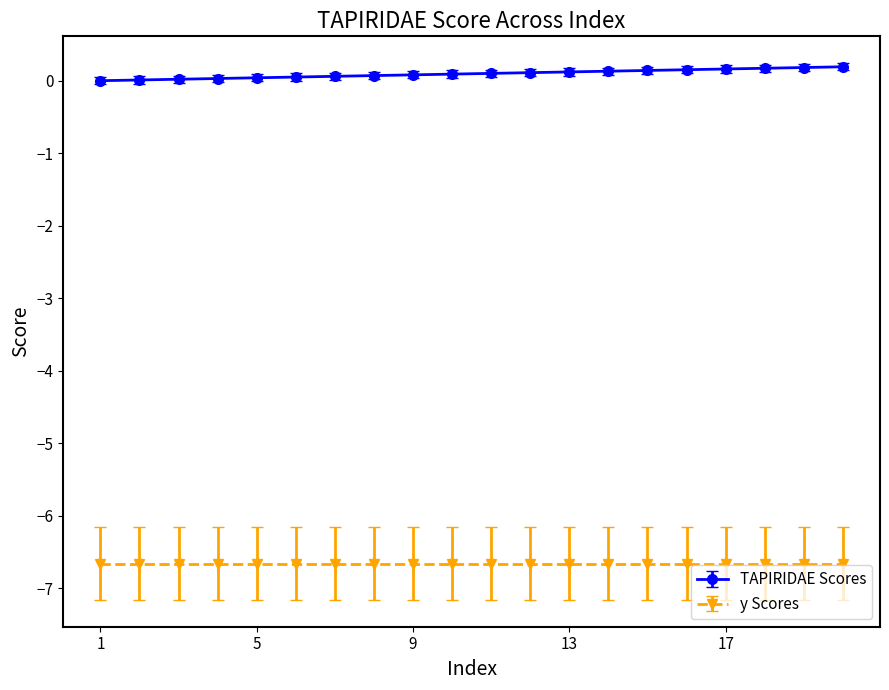

Rank the series by their maximum value, from lowest to highest.

y Scores, TAPIRIDAE Scores